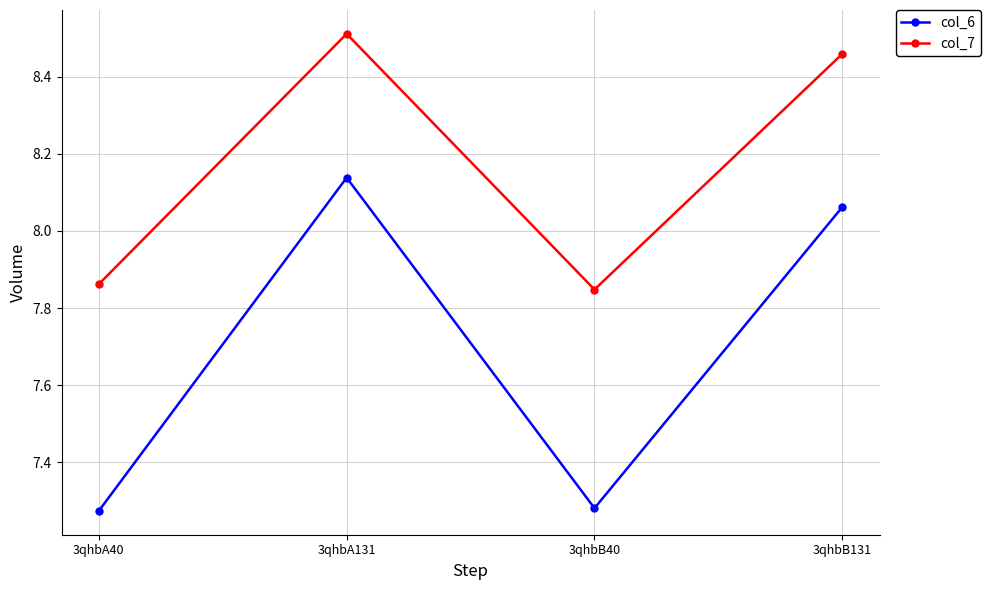

Rank the series by their maximum value, from highest to lowest.

col_7, col_6